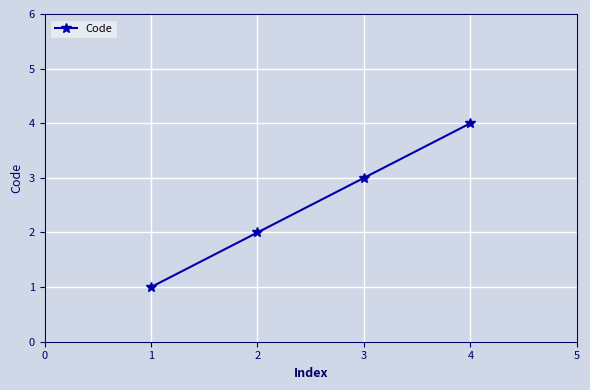

At which category does the chart reach its peak across all series?

4